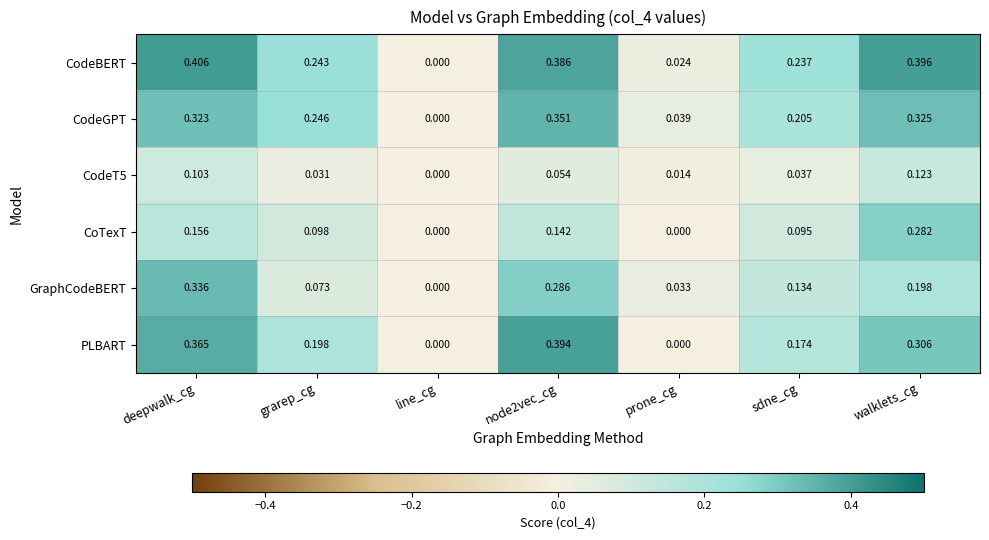

Which series has the widest spread of values?

CodeBERT